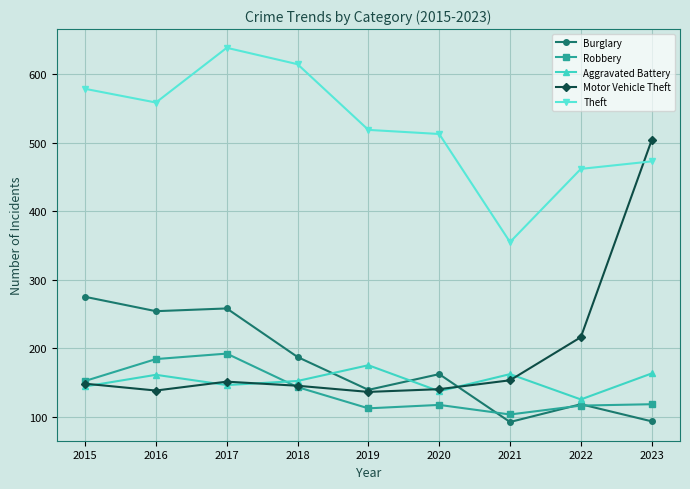

Which label corresponds to the largest value in the chart?

2017